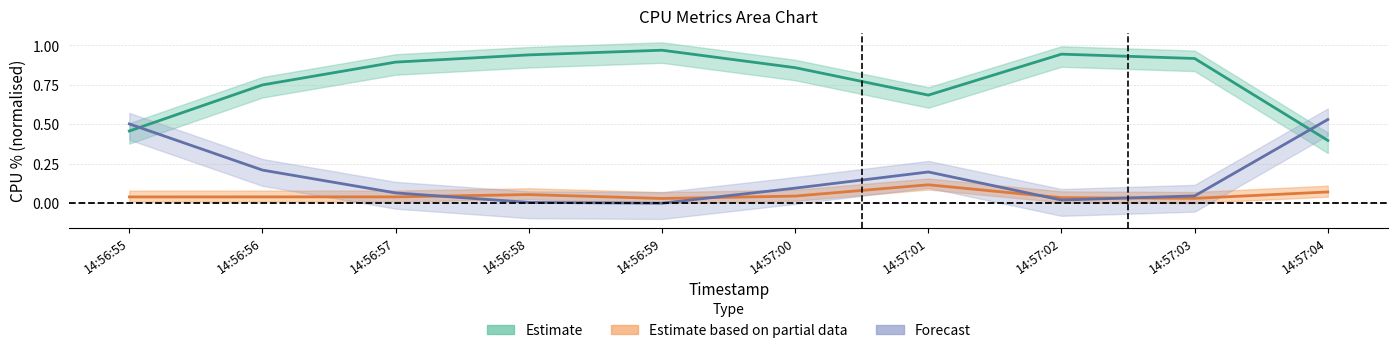

Reading left to right, extract all data points from this chart.

%user: 0.5	0.8	0.9	0.9	1.0	0.9	0.7	0.9	0.9	0.4
%system: 0.0	0.0	0.0	0.1	0.0	0.0	0.1	0.0	0.0	0.1
%idle: 0.5	0.2	0.1	0.0	0.0	0.1	0.2	0.0	0.0	0.5